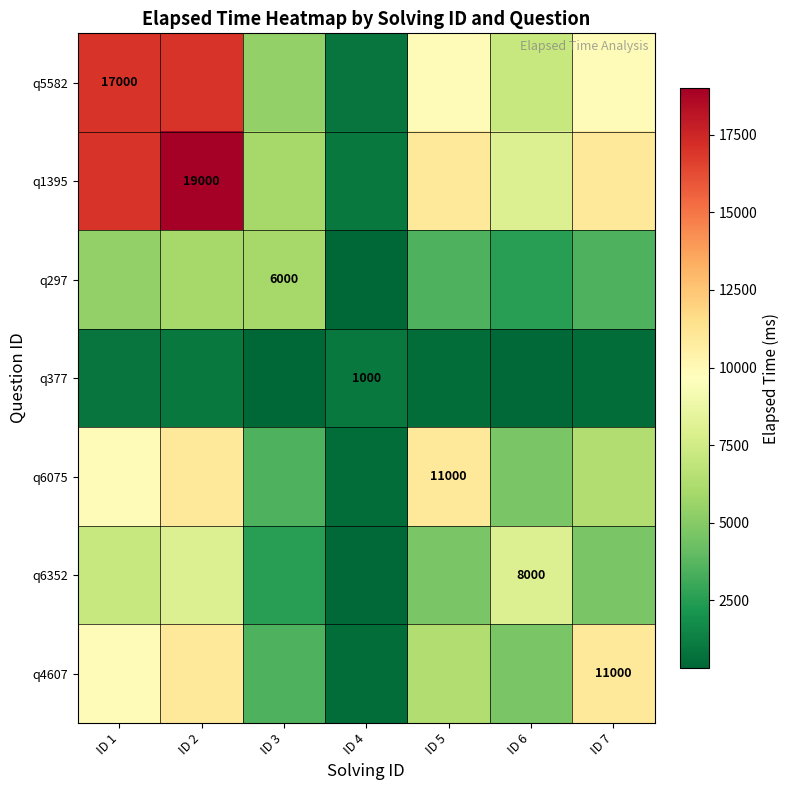

What is the maximum value for q5582?

17000.0